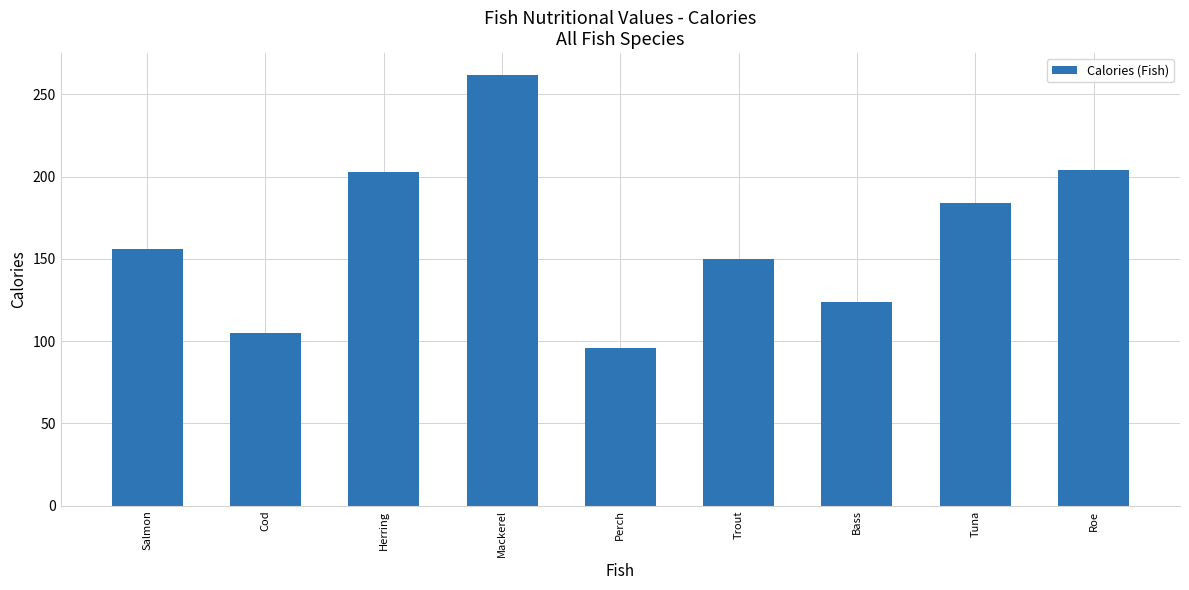

What is the difference between the maximum and minimum values?

166